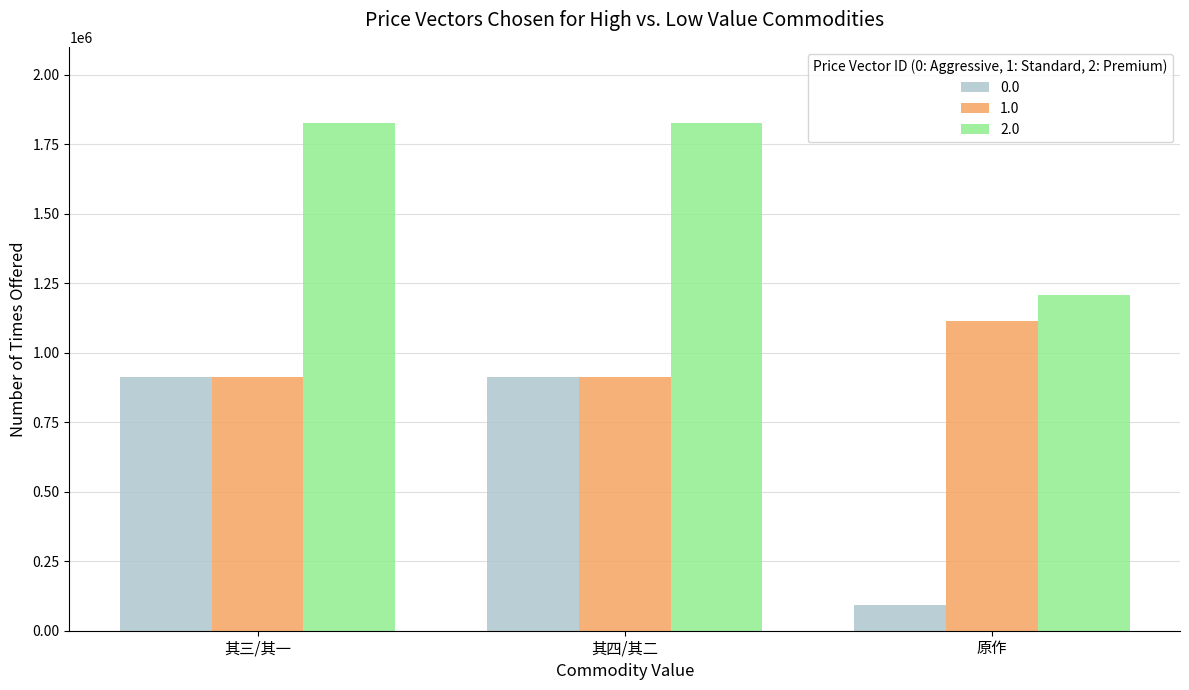

Are the bars grouped side by side (vs. stacked)?

Yes